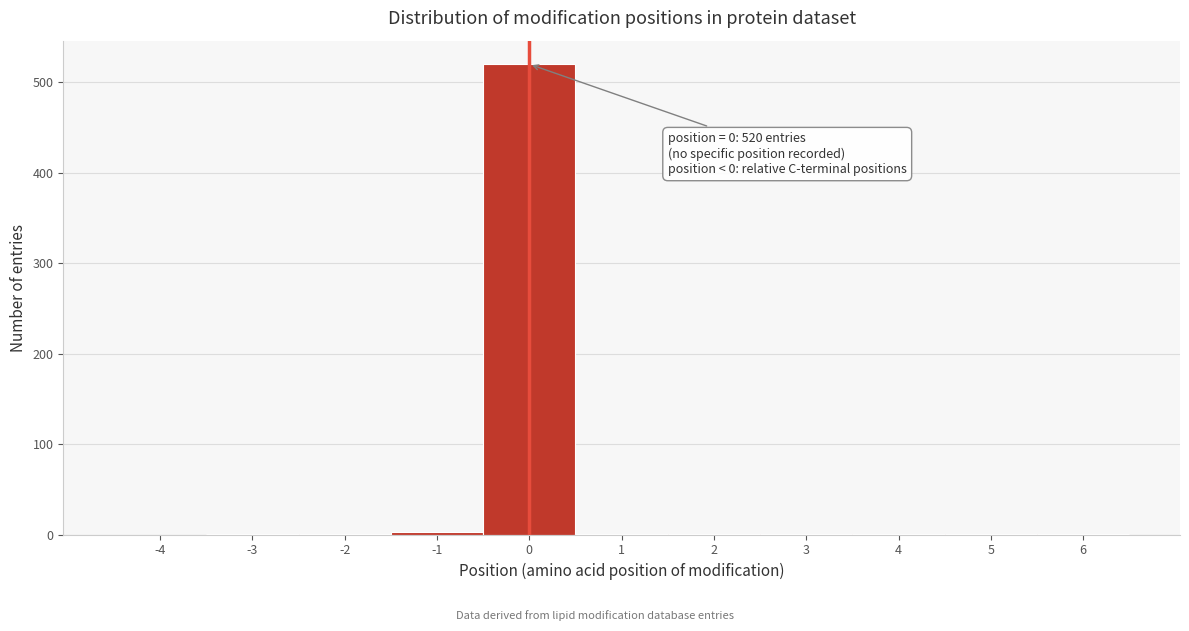

What is the sum of all values?

531